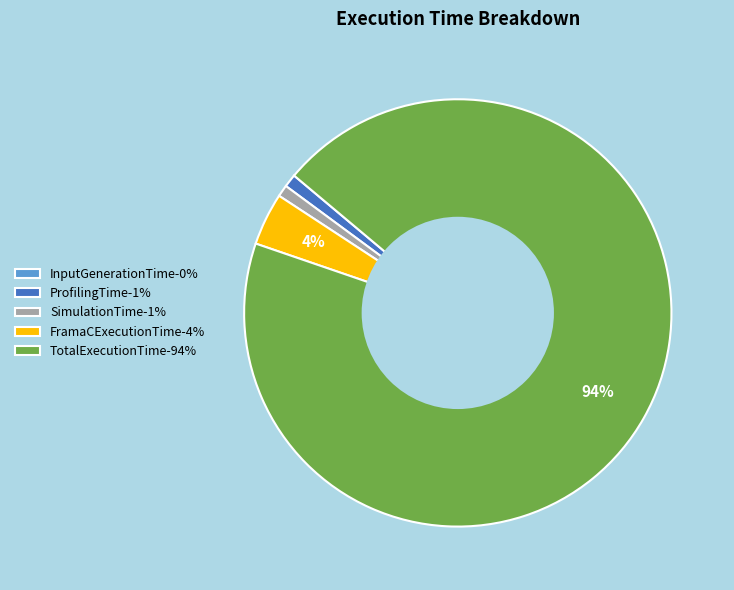

Is it true that FramaCExecutionTime is 4% of the pie?

True